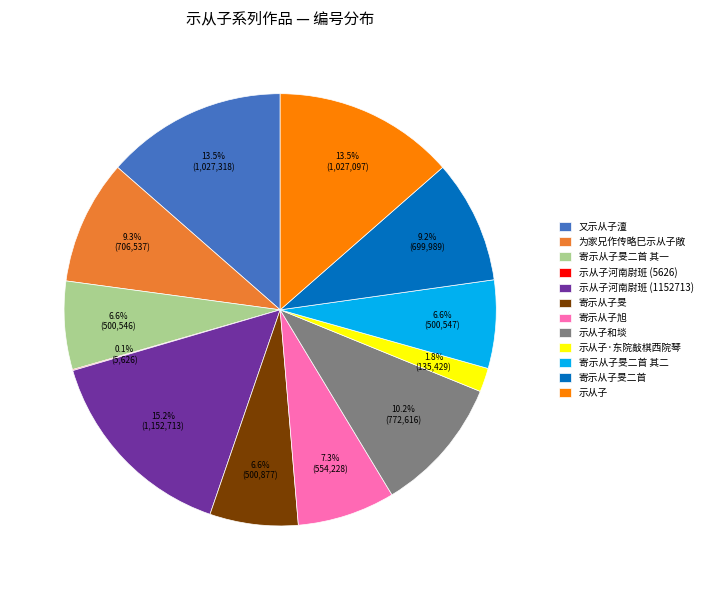

What percentage is NOT represented by 寄示从子旭?

92.7%